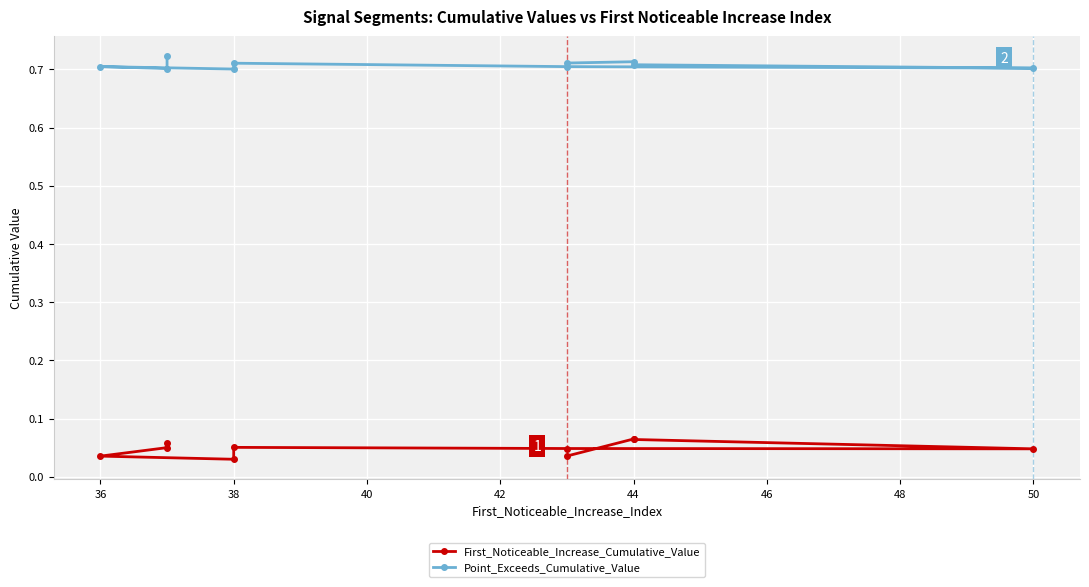

Reading left to right, what are all the values shown in this chart?

First_Noticeable_Increase_Cumulative_Value: 0.0	0.1	0.1	0.0	0.0	0.1	0.0	0.0	0.1	0.1
Point_Exceeds_Cumulative_Value: 0.7	0.7	0.7	0.7	0.7	0.7	0.7	0.7	0.7	0.7